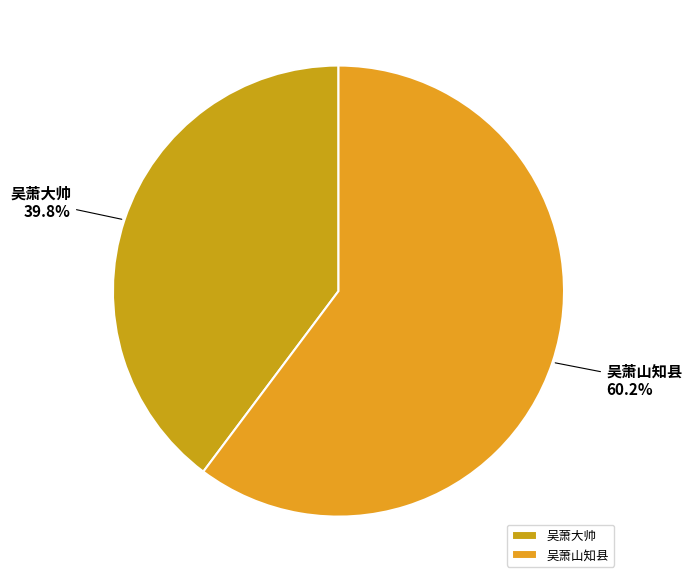

Which category has the biggest portion of the pie?

吴萧山知县